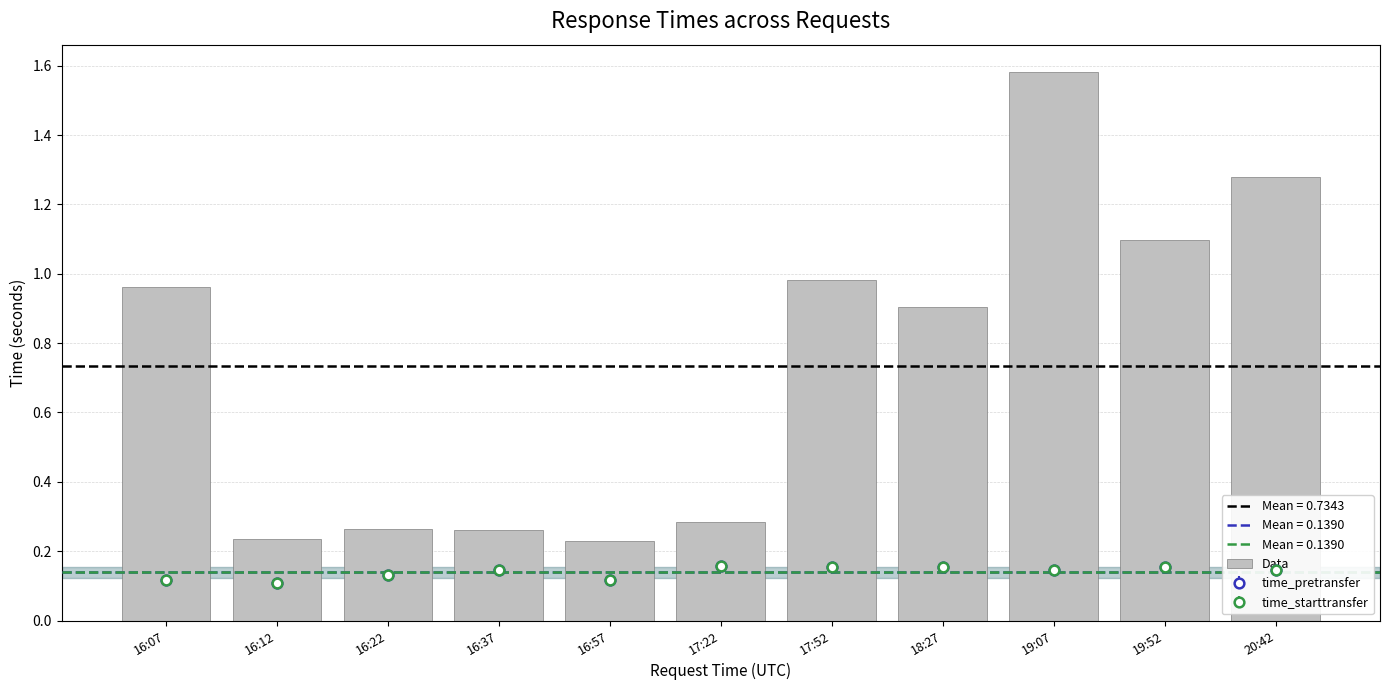

List the labels in order of value, largest first.

19:07, 20:42, 19:52, 17:52, 16:07, 18:27, 17:22, 16:22, 16:37, 16:12, 16:57